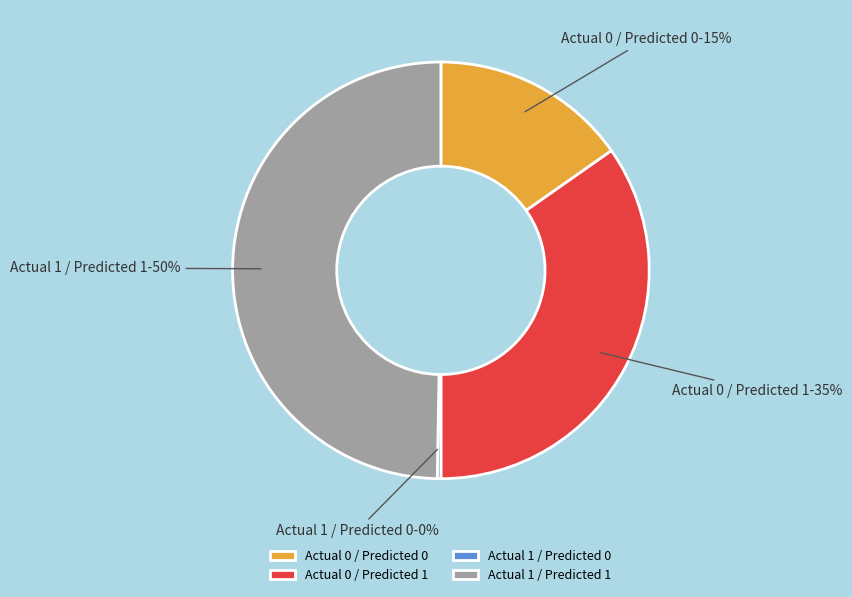

Rank the categories by value from highest to lowest.

Actual 1 / Predicted 1, Actual 0 / Predicted 1, Actual 0 / Predicted 0, Actual 1 / Predicted 0